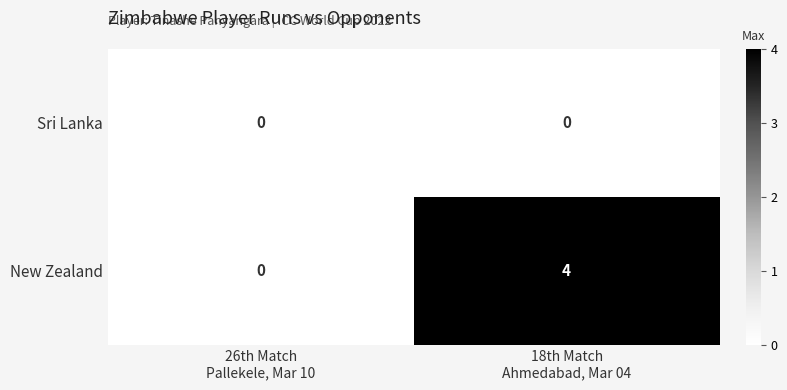

Reading left to right, list all the values displayed in this chart.

Sri Lanka: 0	0
New Zealand: 0	4